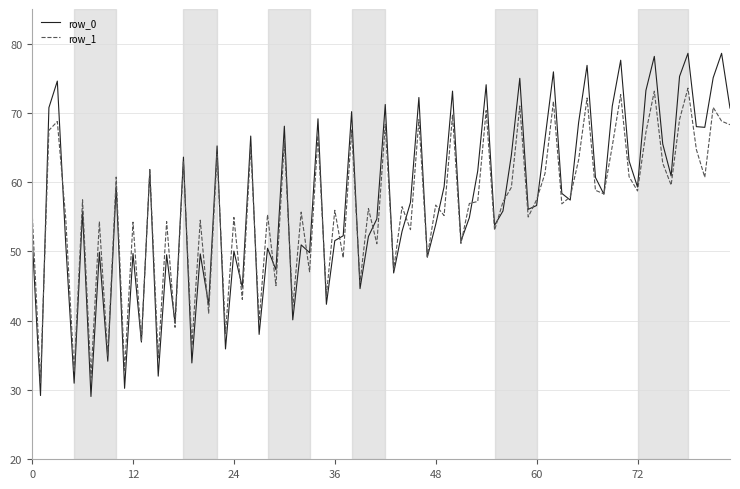

What is the highest value of the row_1 series?

73.6